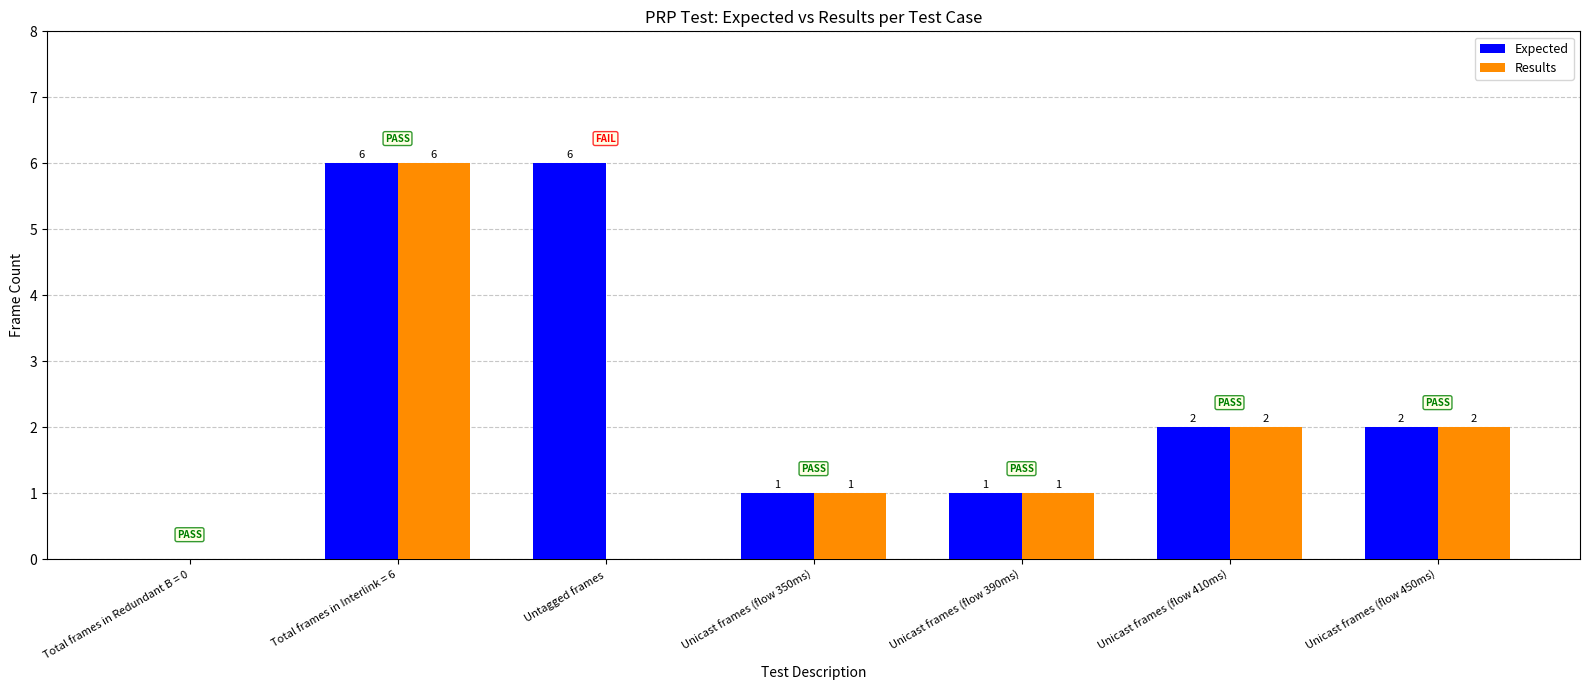

Between Total frames in Interlink = 6 and Untagged frames, which series saw the biggest shift?

Results